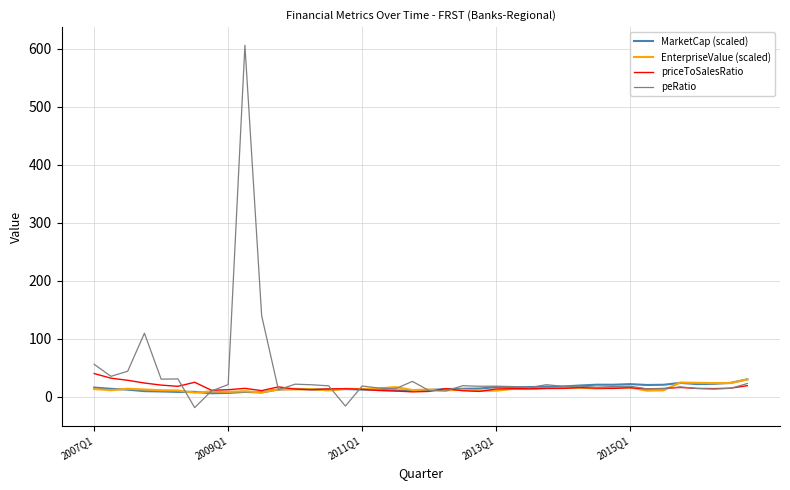

What is the maximum value shown in the chart?

606.0